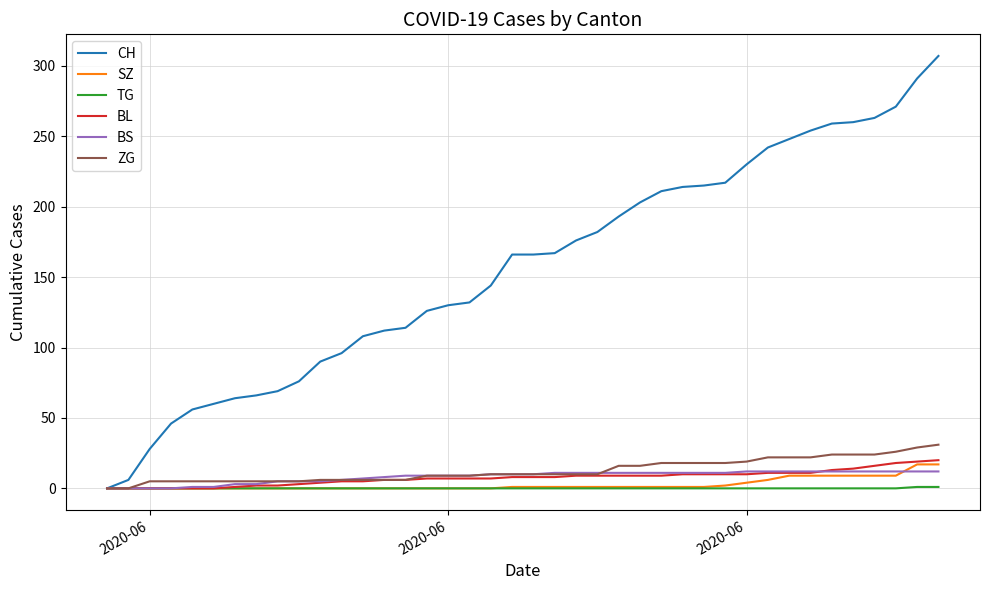

Count the number of categories in the chart.

40